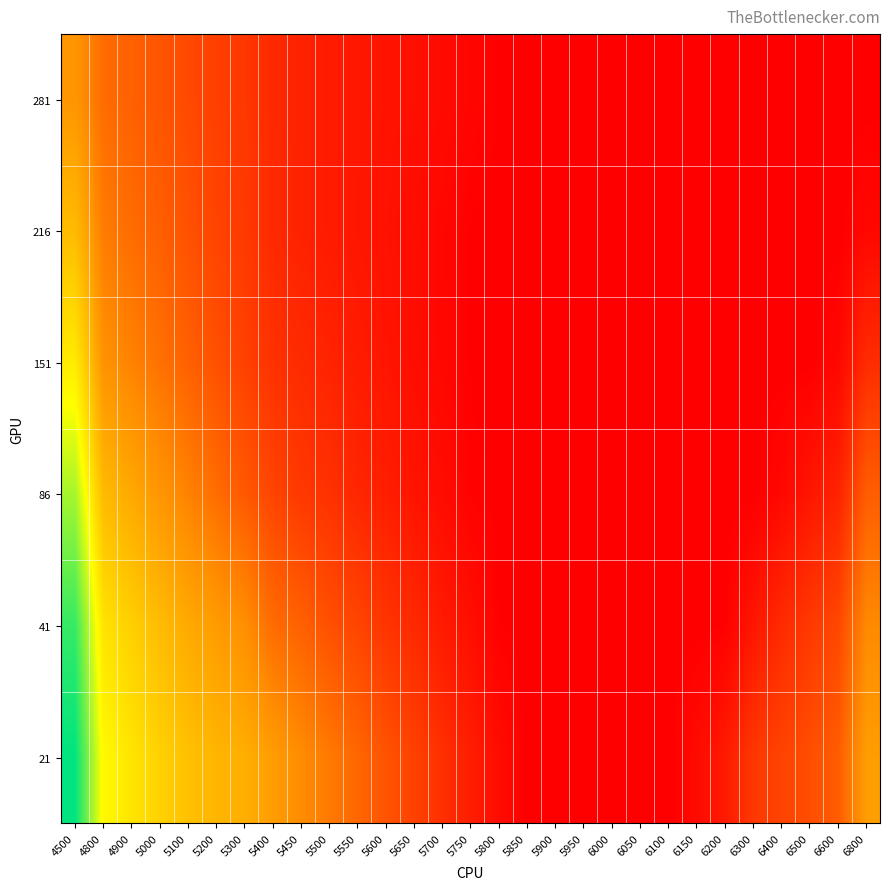

Reading left to right, list all the values displayed in this chart.

281: 4500=0.4	4800=0.3	4900=0.3	5000=0.3	5100=0.3	5200=0.2	5300=0.2	5400=0.2	5450=0.2	5500=0.2	5550=0.2	5600=0.1	5650=0.1	5700=0.1	5750=0.1	5800=0.1	5850=0.1	5900=0.1	5950=0.1	6000=0.1	6050=0.1	6100=0.1	6150=0.1	6200=0.1	6300=0.1	6400=0.1	6500=0.1	6600=0.1	6800=0.1
216: 4500=0.5	4800=0.4	4900=0.3	5000=0.3	5100=0.3	5200=0.3	5300=0.2	5400=0.2	5450=0.2	5500=0.2	5550=0.2	5600=0.1	5650=0.1	5700=0.1	5750=0.1	5800=0.1	5850=0.1	5900=0.1	5950=0.1	6000=0.1	6050=0.1	6100=0.1	6150=0.1	6200=0.1	6300=0.1	6400=0.1	6500=0.1	6600=0.1	6800=0.1
151: 4500=0.7	4800=0.4	4900=0.4	5000=0.4	5100=0.3	5200=0.3	5300=0.2	5400=0.2	5450=0.2	5500=0.2	5550=0.2	5600=0.1	5650=0.1	5700=0.1	5750=0.1	5800=0.1	5850=0.1	5900=0.1	5950=0.1	6000=0.1	6050=0.1	6100=0.1	6150=0.1	6200=0.1	6300=0.1	6400=0.1	6500=0.1	6600=0.1	6800=0.2
86: 4500=0.8	4800=0.5	4900=0.5	5000=0.4	5100=0.4	5200=0.3	5300=0.3	5400=0.3	5450=0.2	5500=0.2	5550=0.2	5600=0.2	5650=0.1	5700=0.1	5750=0.1	5800=0.1	5850=0.1	5900=0.1	5950=0.1	6000=0.1	6050=0.1	6100=0.1	6150=0.1	6200=0.1	6300=0.1	6400=0.1	6500=0.1	6600=0.2	6800=0.3
41: 4500=1.0	4800=0.6	4900=0.6	5000=0.5	5100=0.5	5200=0.5	5300=0.4	5400=0.3	5450=0.3	5500=0.3	5550=0.3	5600=0.2	5650=0.2	5700=0.2	5750=0.1	5800=0.1	5850=0.1	5900=0.1	5950=0.1	6000=0.1	6050=0.1	6100=0.1	6150=0.1	6200=0.1	6300=0.2	6400=0.2	6500=0.2	6600=0.3	6800=0.4
21: 4500=1.0	4800=0.7	4900=0.7	5000=0.6	5100=0.6	5200=0.5	5300=0.5	5400=0.5	5450=0.4	5500=0.4	5550=0.3	5600=0.3	5650=0.2	5700=0.2	5750=0.2	5800=0.1	5850=0.1	5900=0.1	5950=0.1	6000=0.1	6050=0.1	6100=0.1	6150=0.1	6200=0.2	6300=0.2	6400=0.3	6500=0.3	6600=0.3	6800=0.5